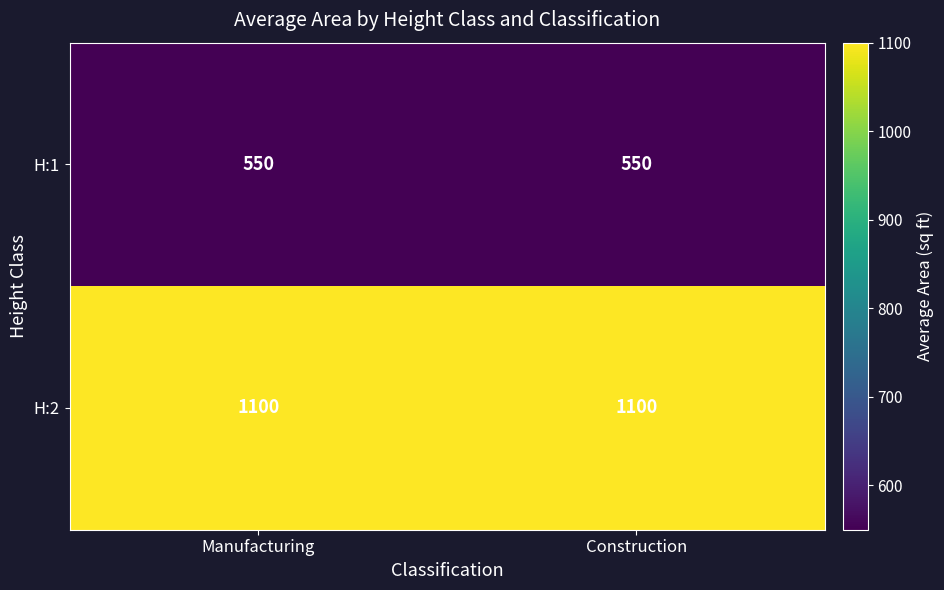

Rank the series by their maximum value, from highest to lowest.

H:2, H:1